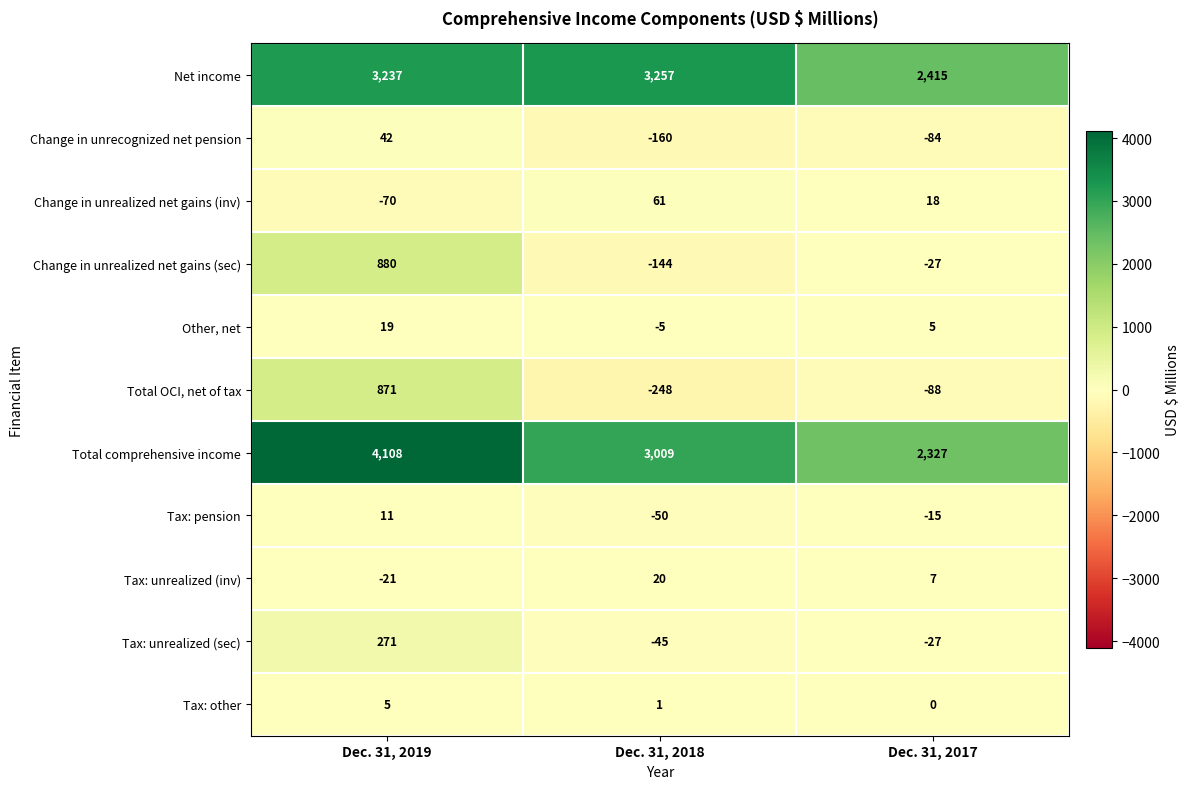

What is the average value of the Change in unrealized net gains (sec) series?

236